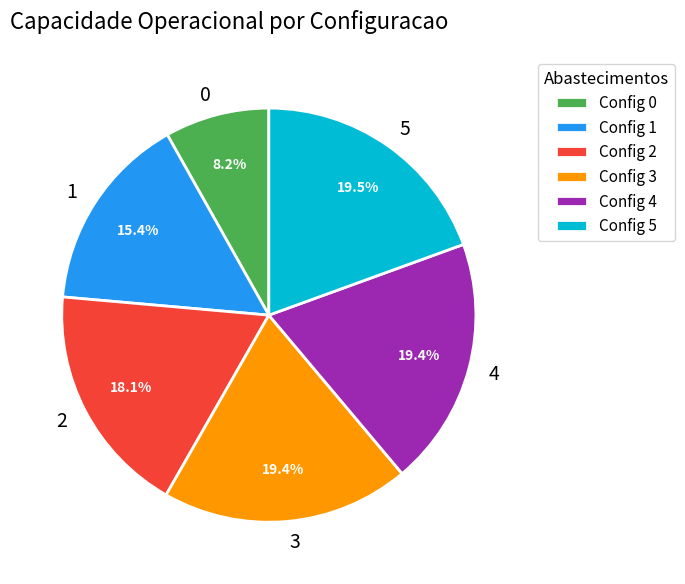

How many slices are in this pie chart?

6